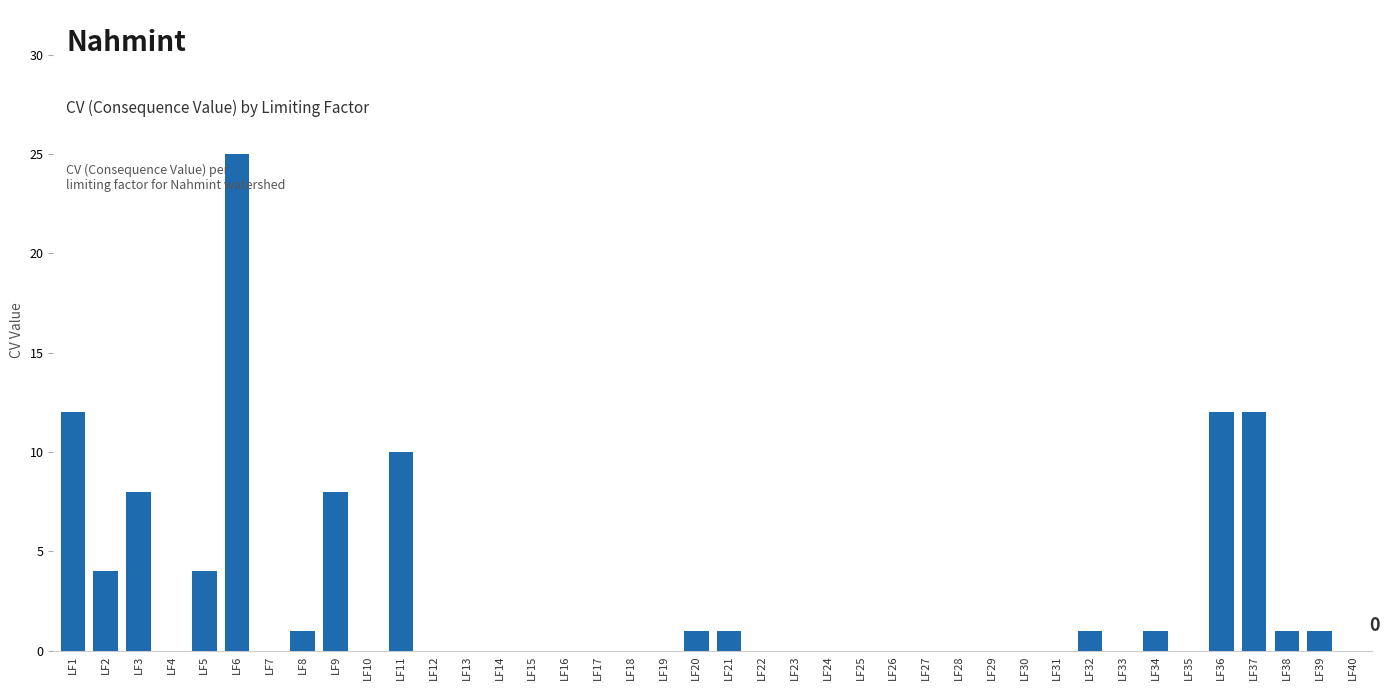

The chart shows a value of -15 at LF18. True or false?

False